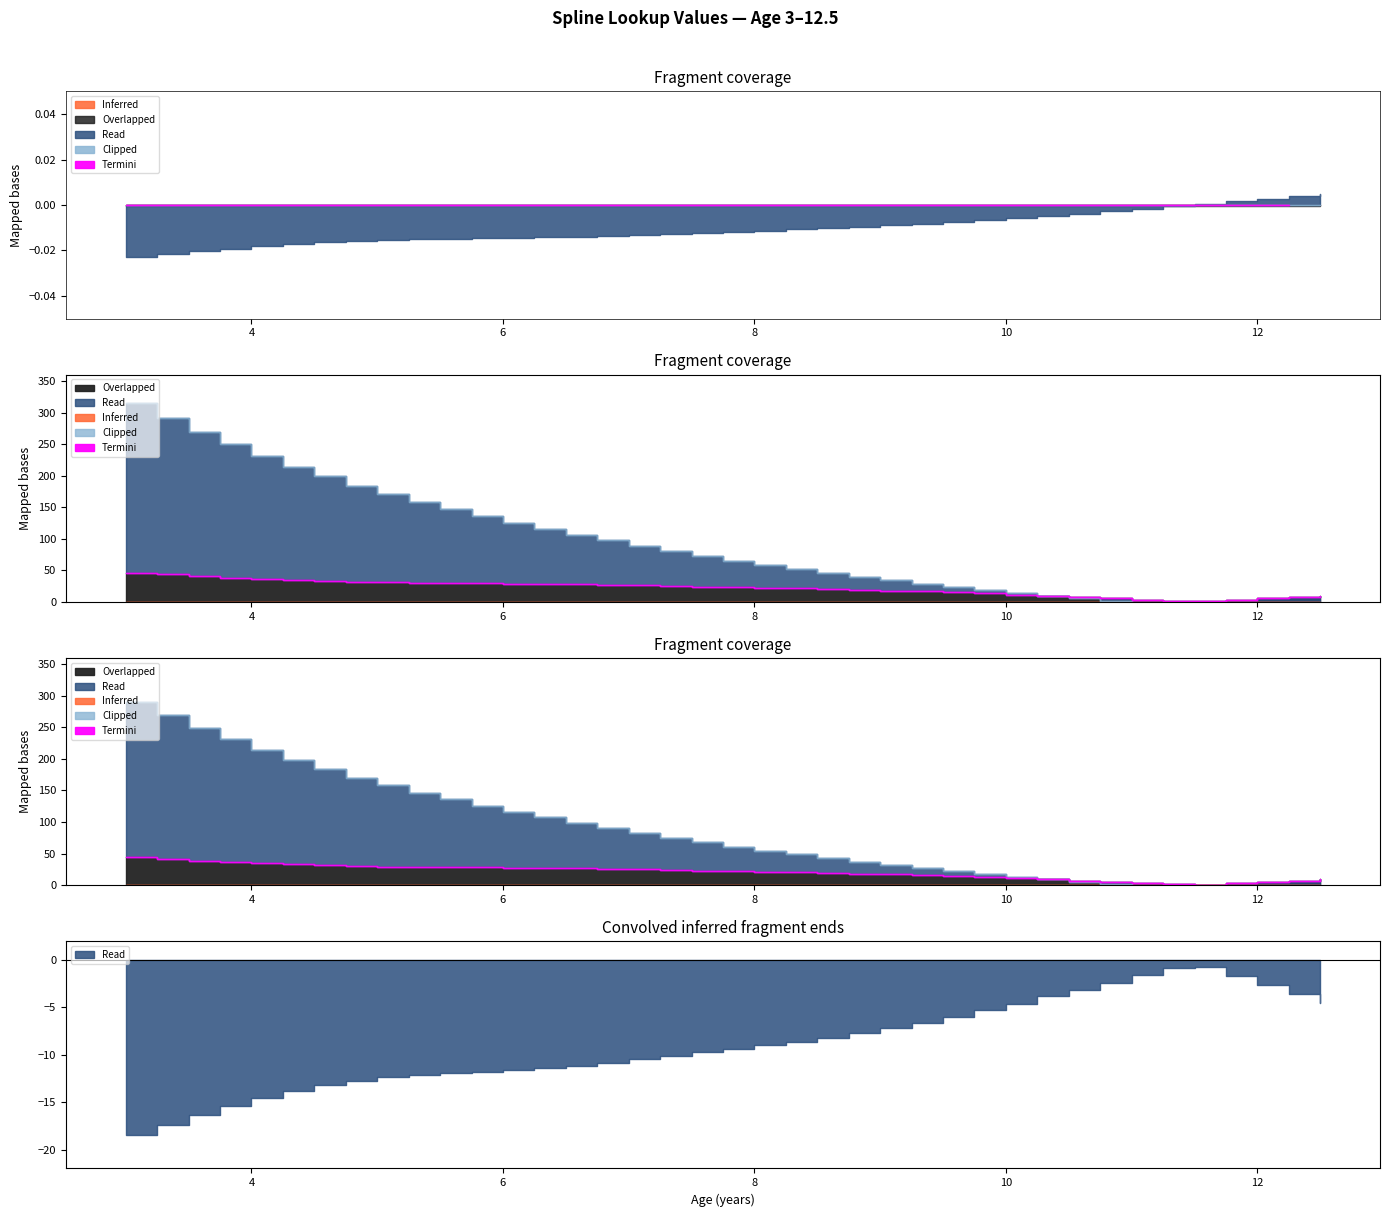

At which label does Mspline first exceed 0?

11.5